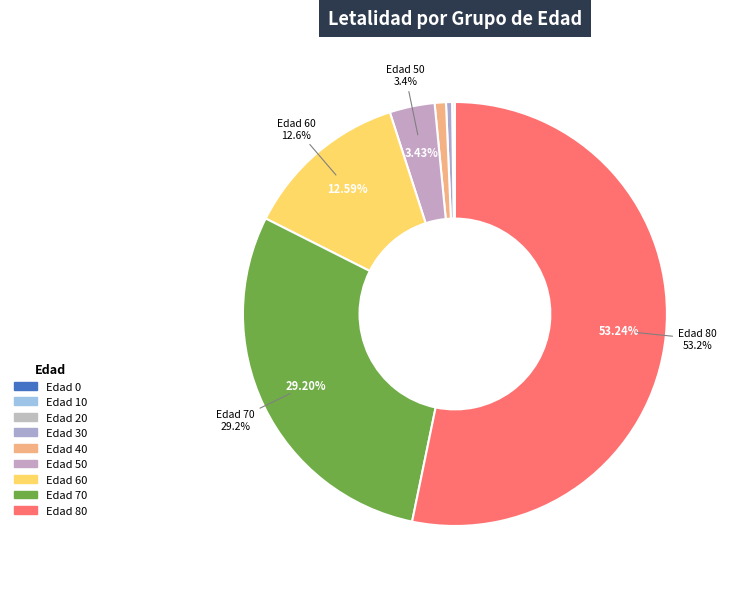

Does any single category account for the majority?

Yes